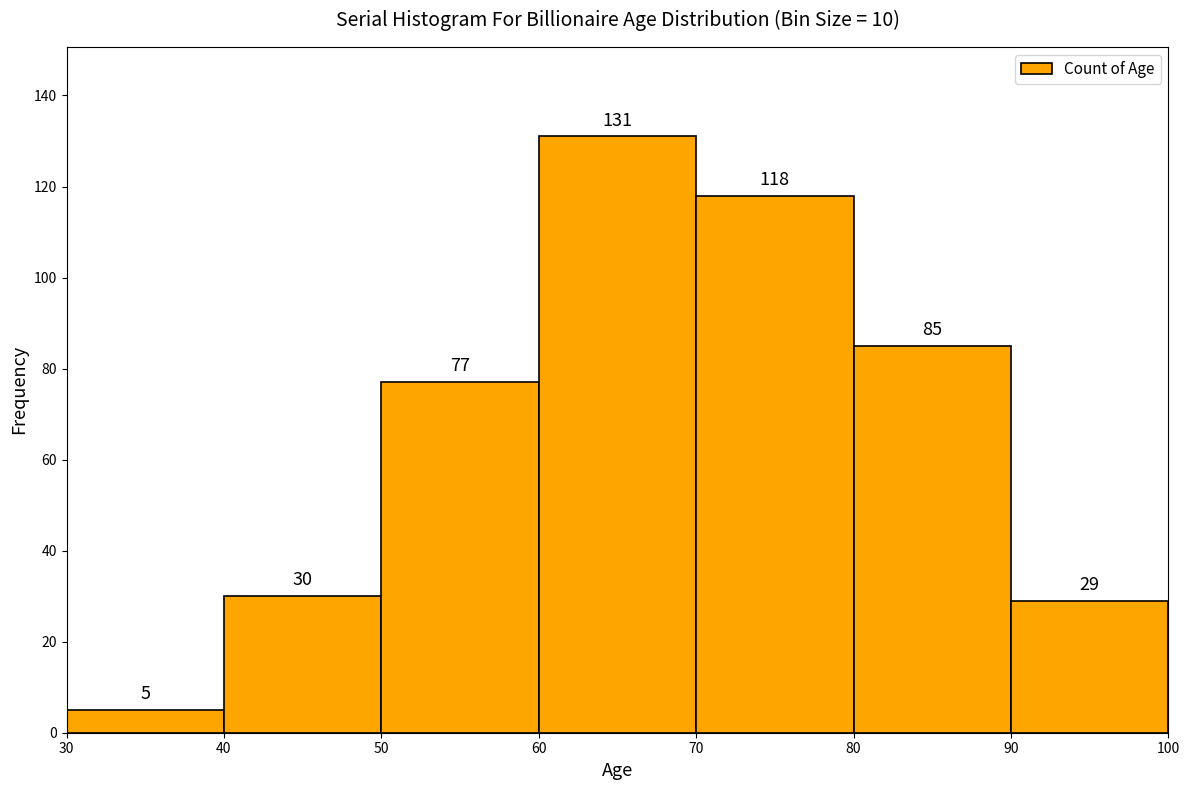

Reading left to right, transcribe this chart: for each bar, give the range it covers on the x-axis and its height.

30 to 40: 5
40 to 50: 30
50 to 60: 77
60 to 70: 131
70 to 80: 118
80 to 90: 85
90 to 100: 29